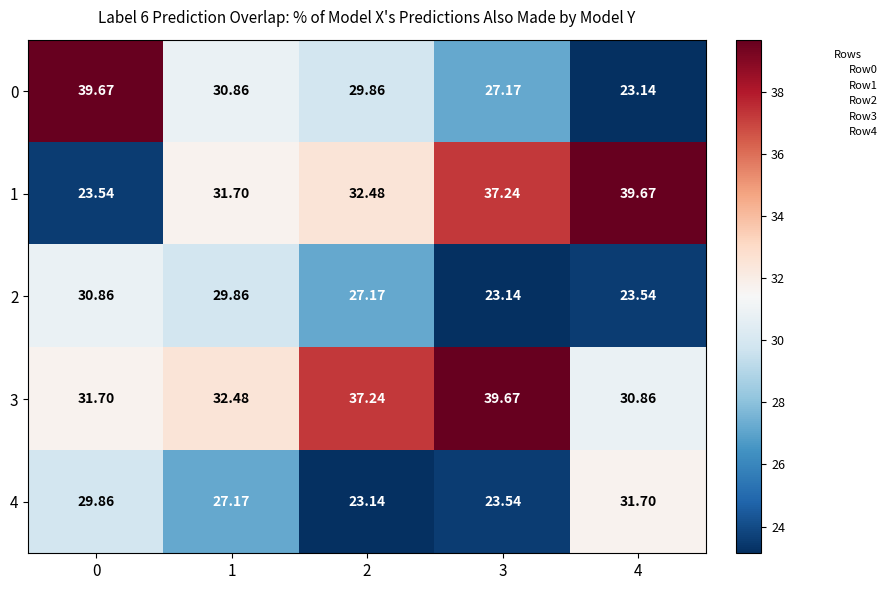

Is the value of 3 at 4 greater than the value of 4 at 3?

Yes